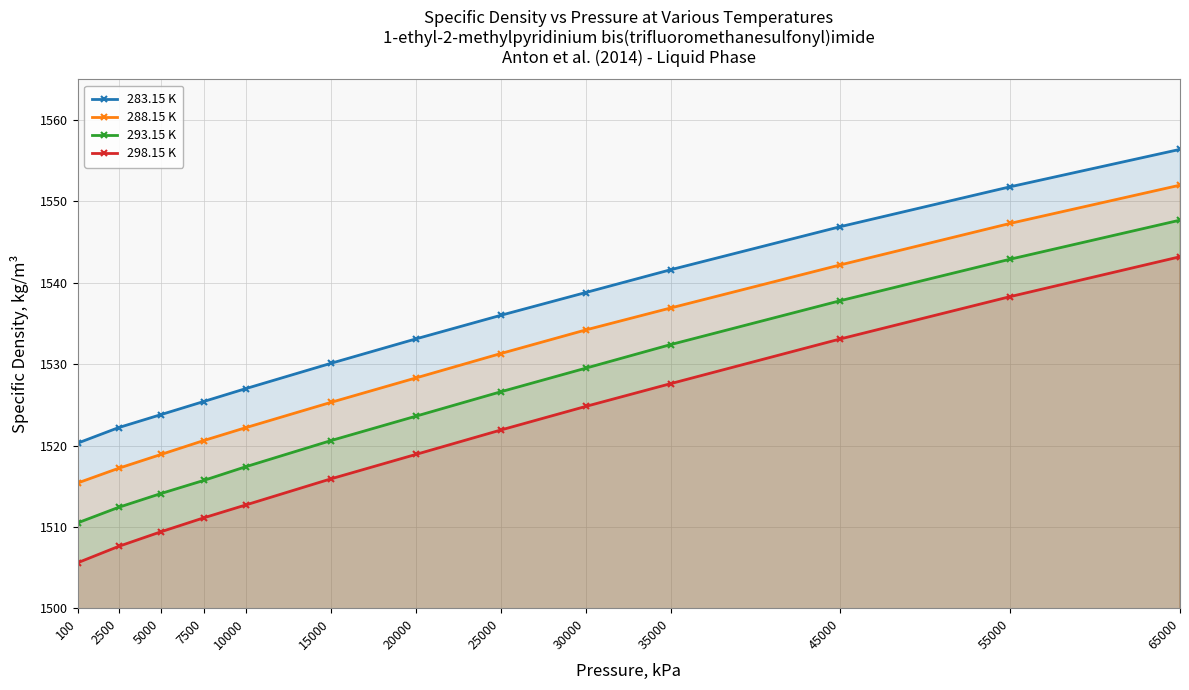

True or false: 283.15 K and 298.15 K intersect in this chart.

False